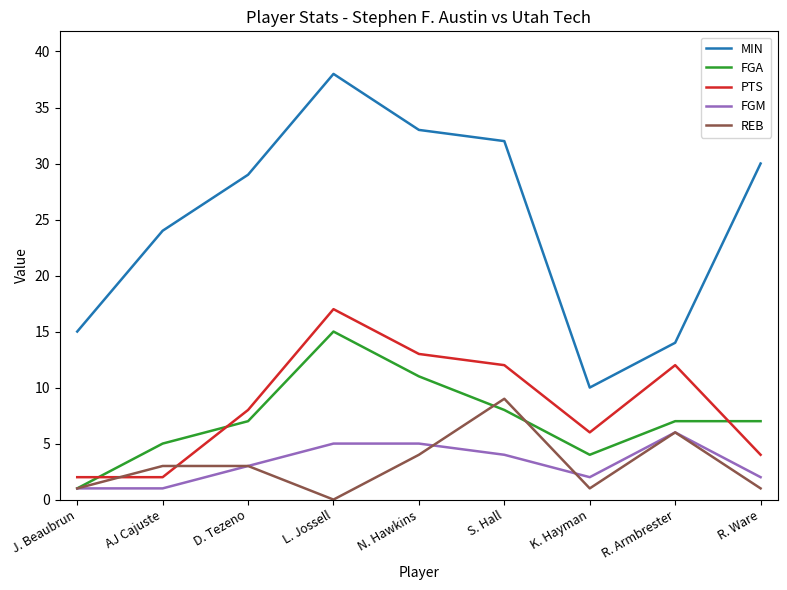

Read the REB value at D. Tezeno.

3